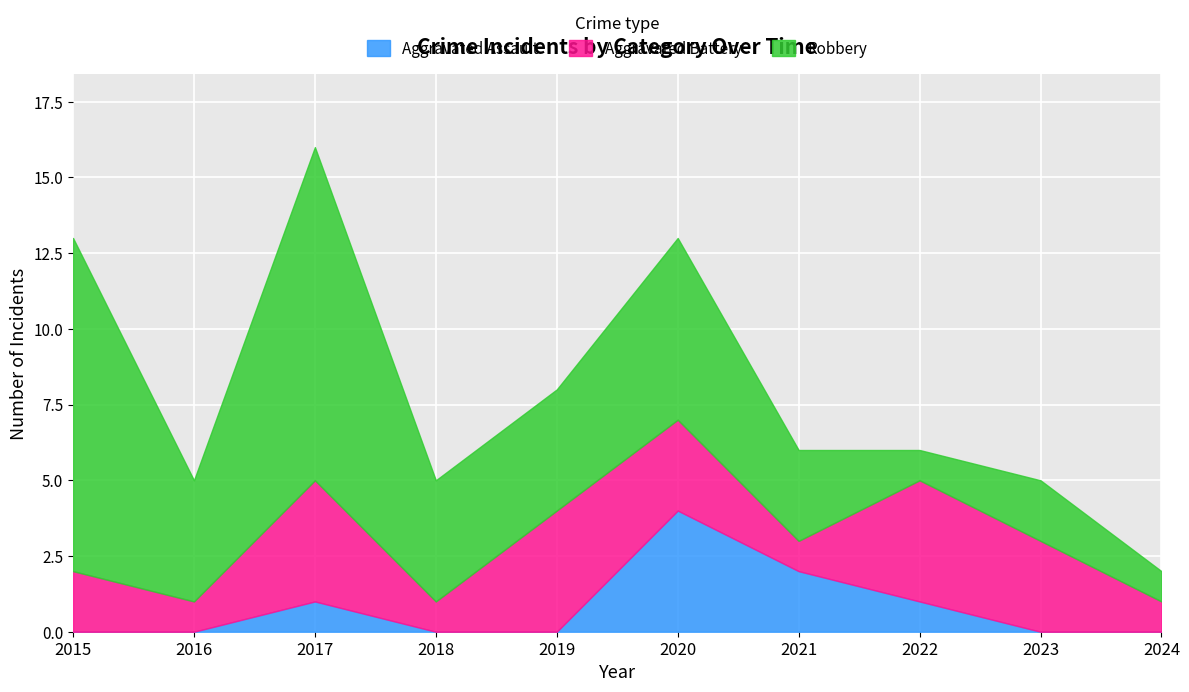

How many data points in Aggravated Battery are less than 3?

5